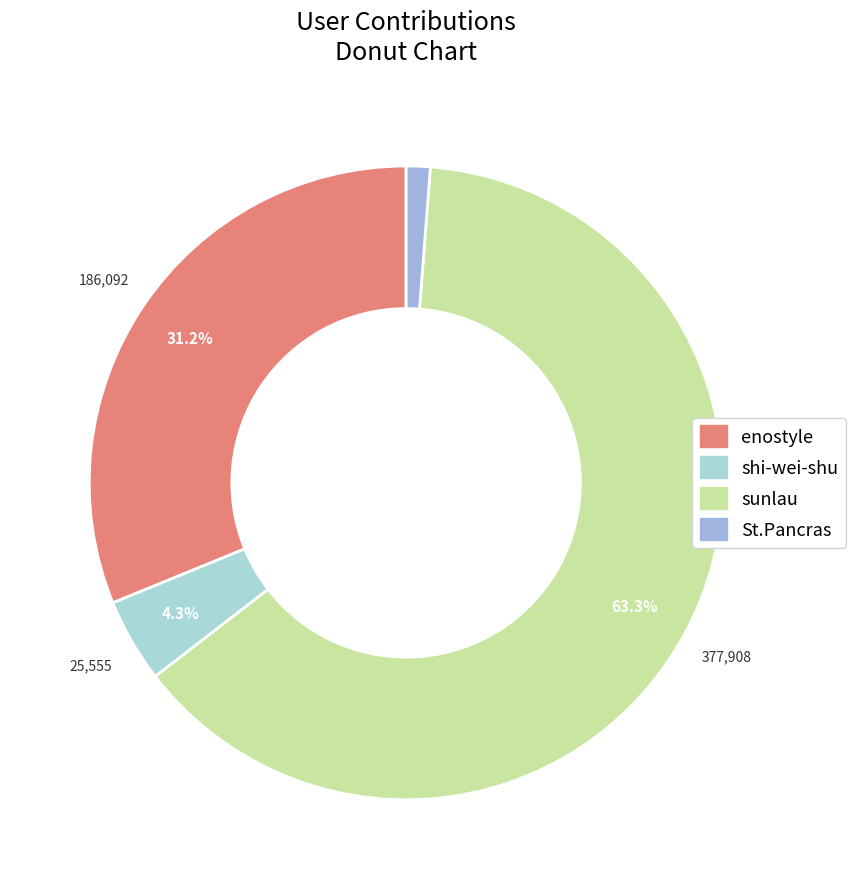

Is it true that St.Pancras is 1% of the pie?

True